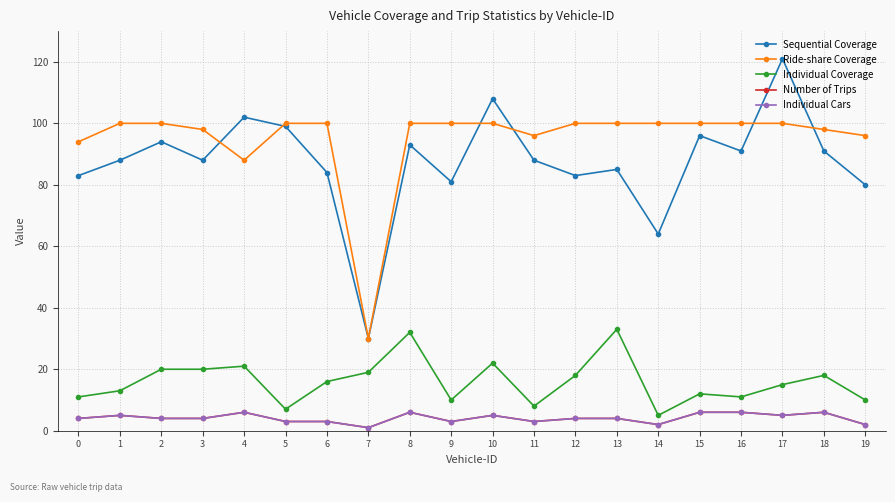

How many Individual Cars values are between 3 and 6?

17